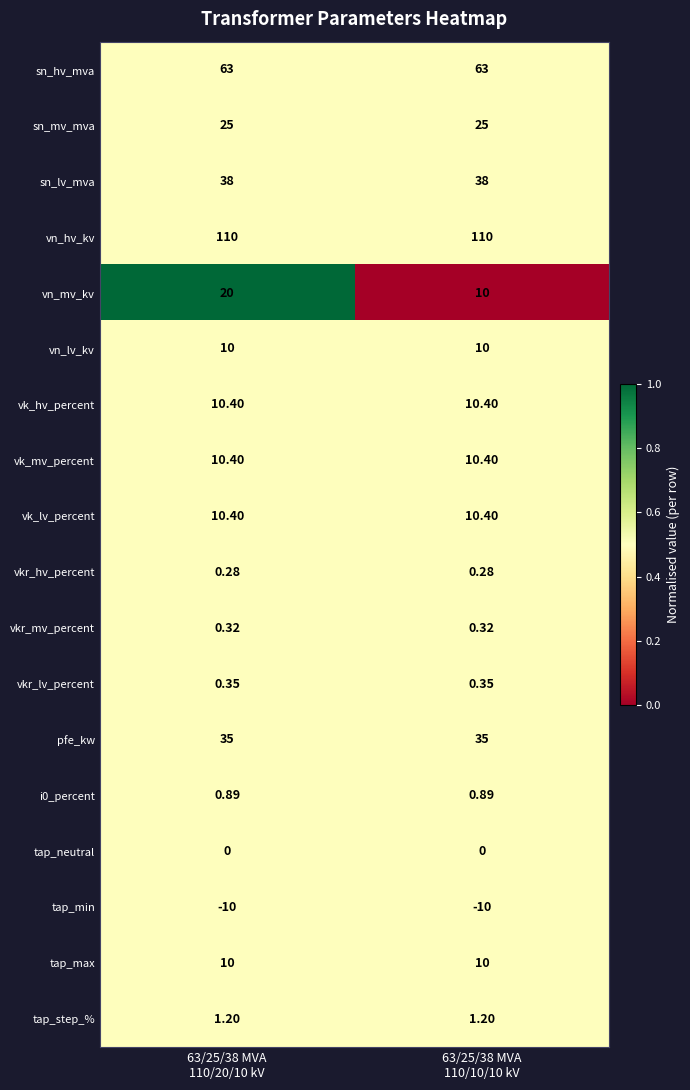

Which series has the largest range (max minus min)?

vn_mv_kv